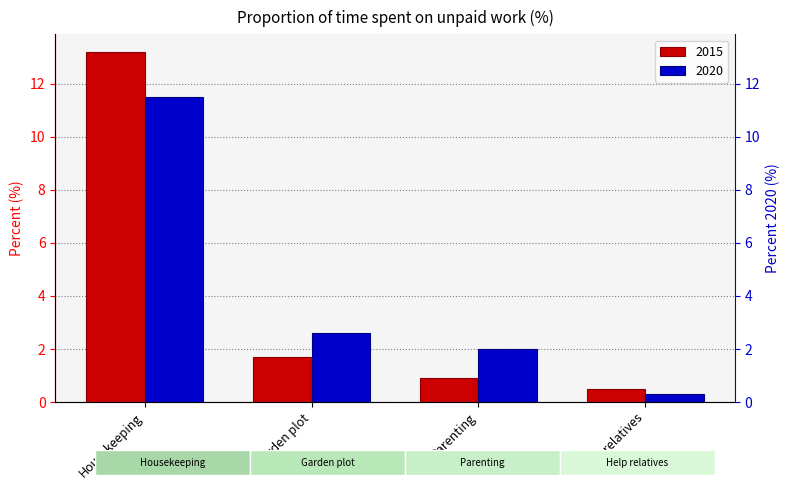

Where is 2015 nearest to the value 6?

Garden plot